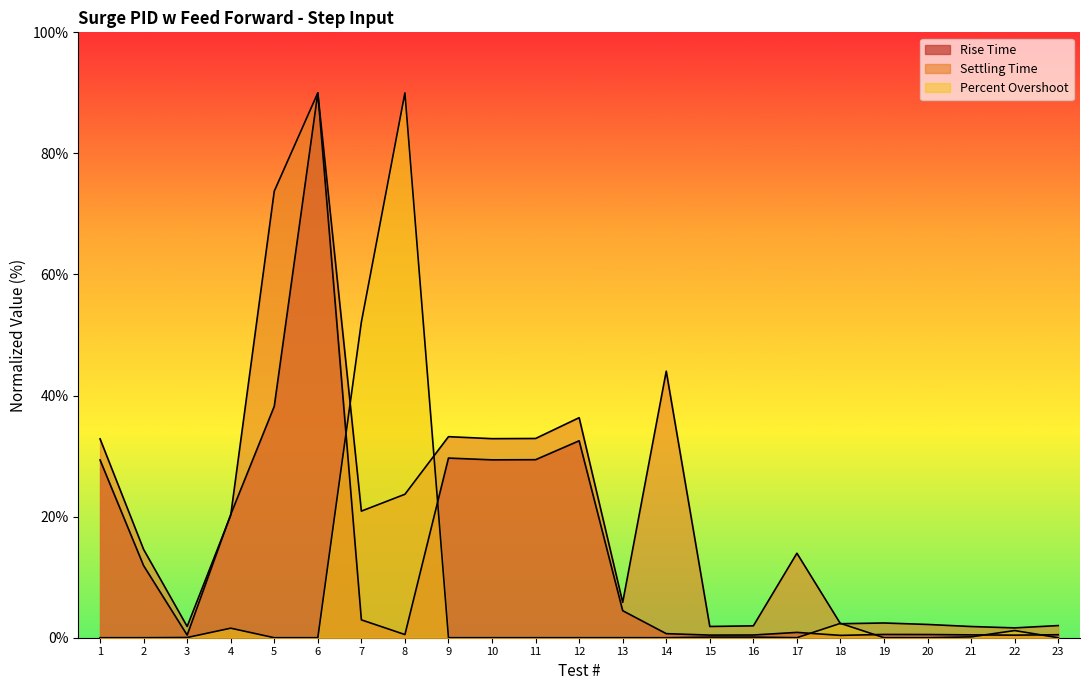

In Settling Time, how many points are higher than both neighbors (excluding endpoints)?

6